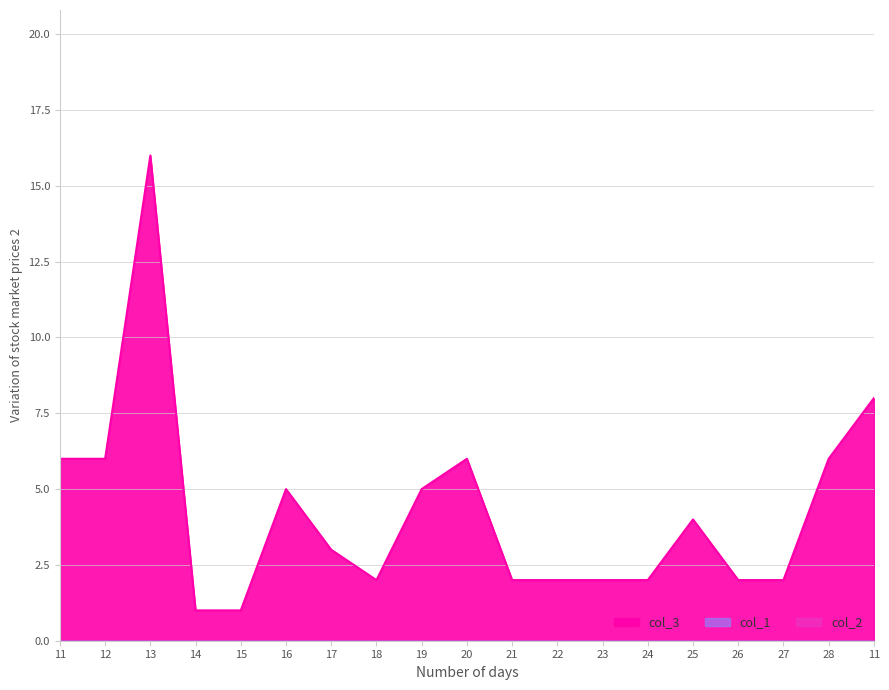

What is the maximum value for col_3?

16